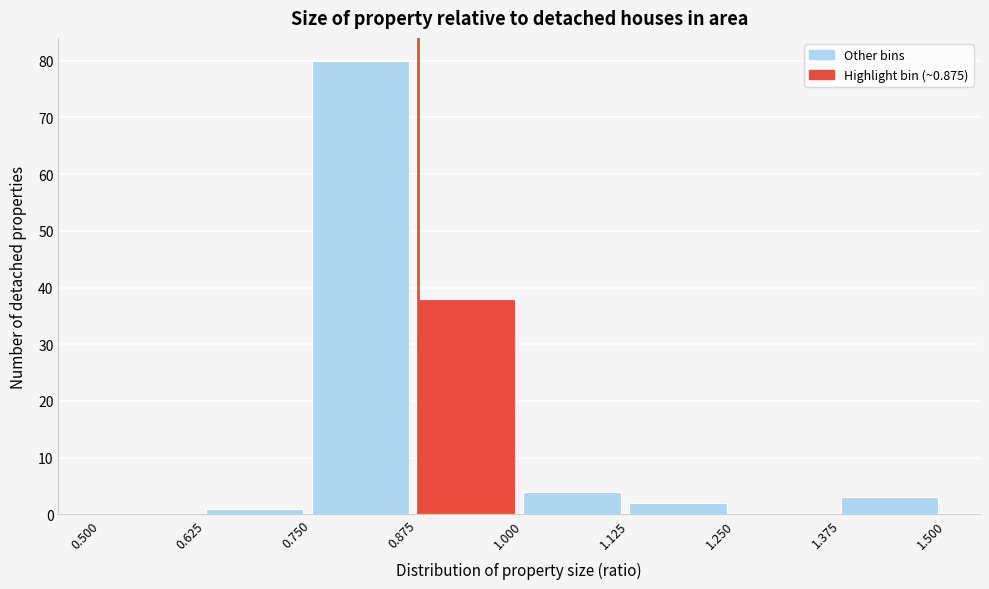

How tall is the bar that spans 0.625 to 0.750 on the x-axis? The values are not printed on the chart, so give them approximately, as read against the axis.

1